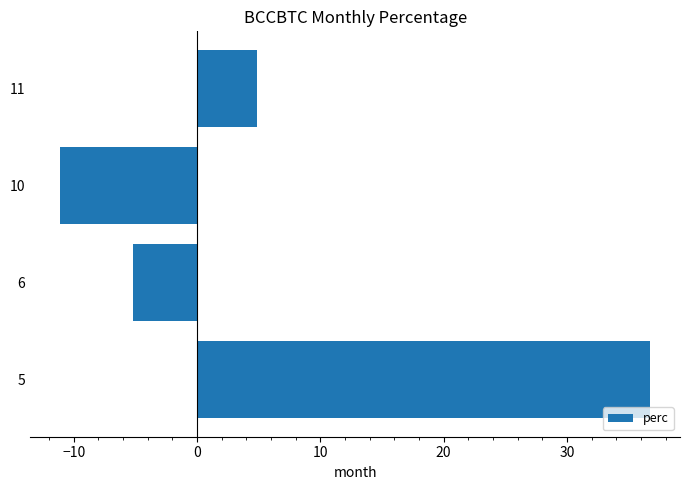

The value at 5 is 52.7. True or false?

False